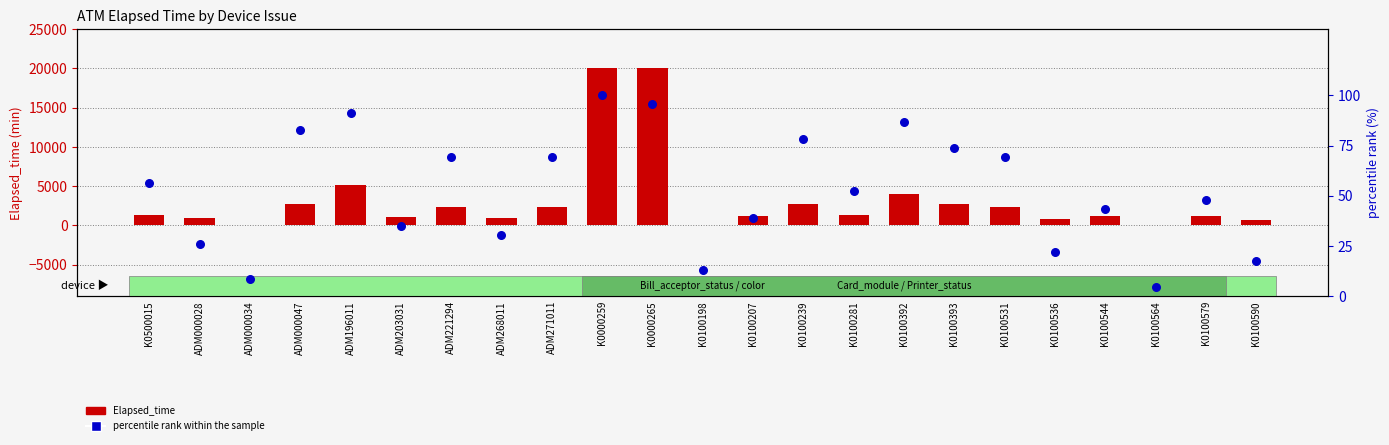

At which category is the sum across all series the highest?

K0000259